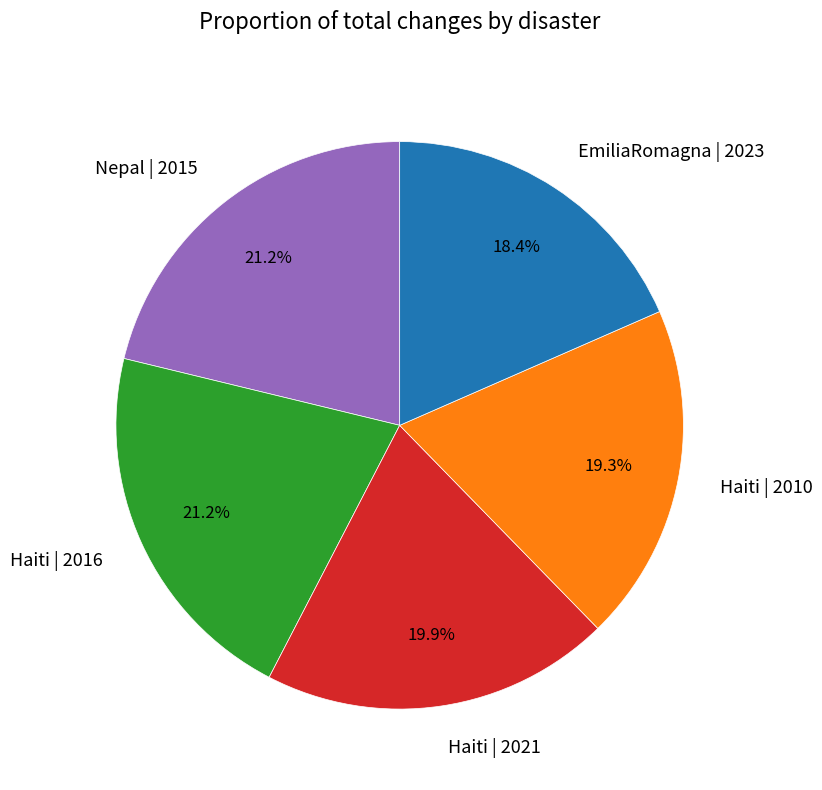

Which category has the smallest portion of the pie?

EmiliaRomagna | 2023